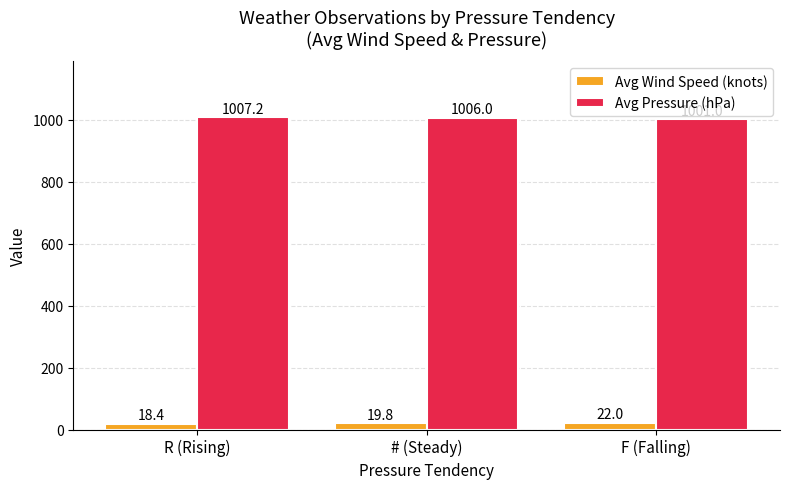

Which series has the widest spread of values?

Avg Pressure (hPa)